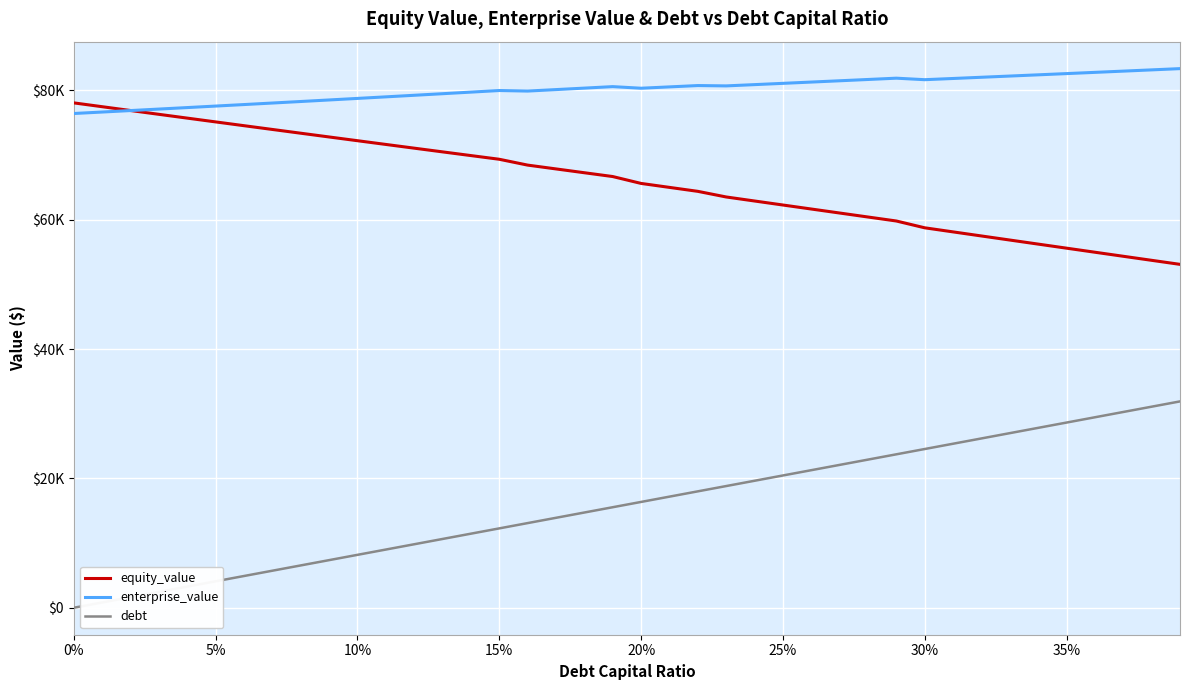

At how many categories does at least one series exceed 66204?

40